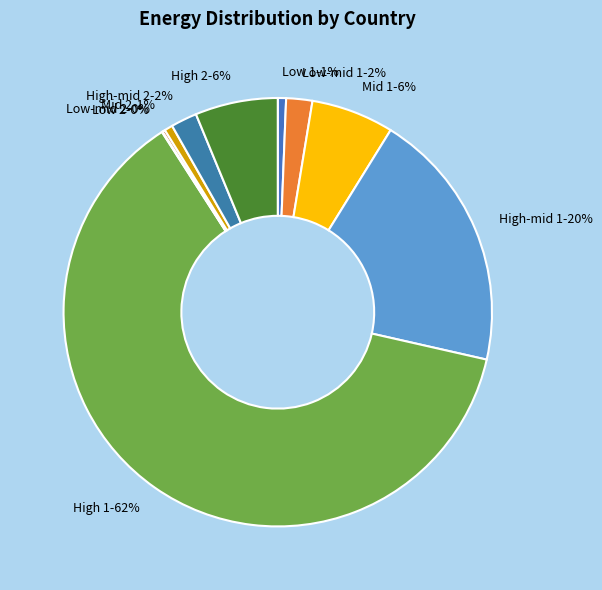

Does Low 1 account for over 50% of the chart?

No